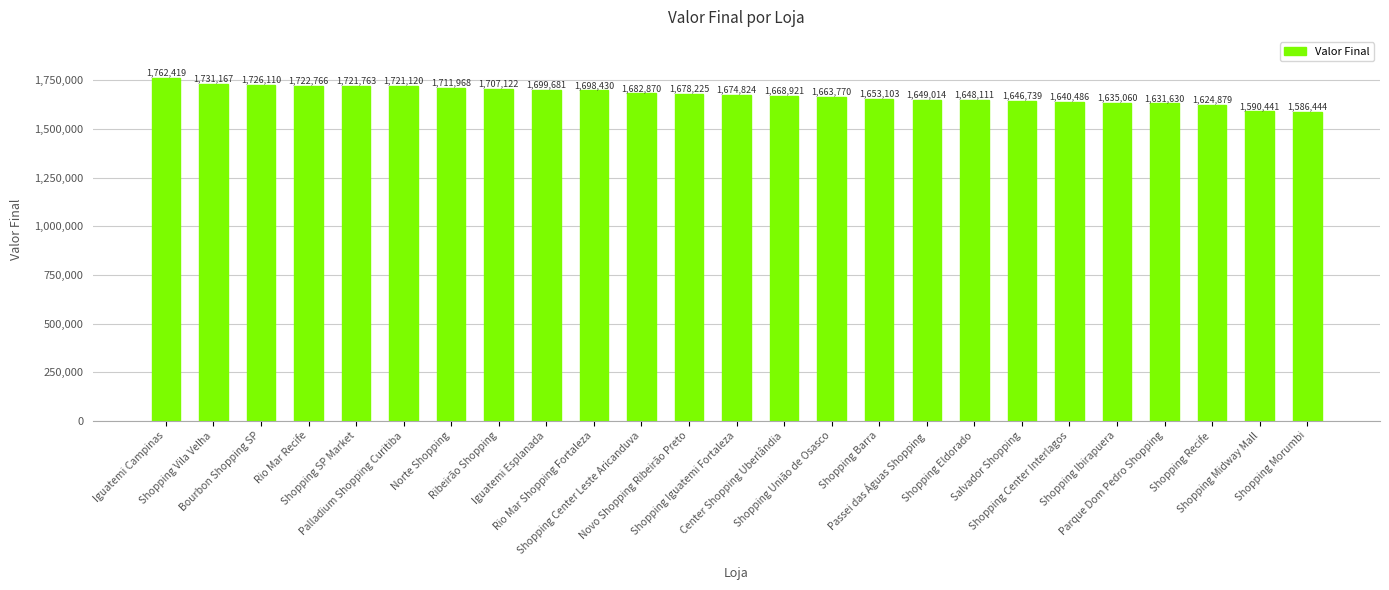

Where is the data nearest to the value 1674431?

Shopping Iguatemi Fortaleza